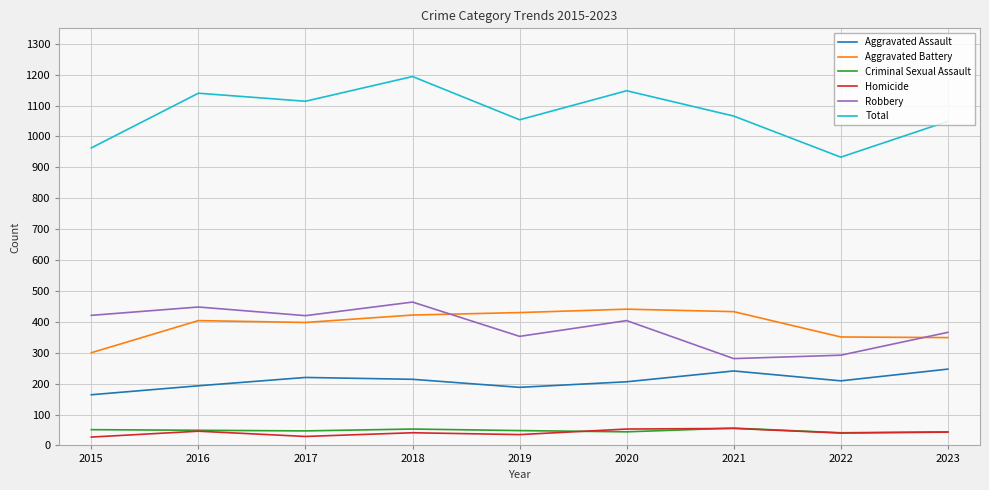

True or false: Total and Criminal Sexual Assault intersect in this chart.

False